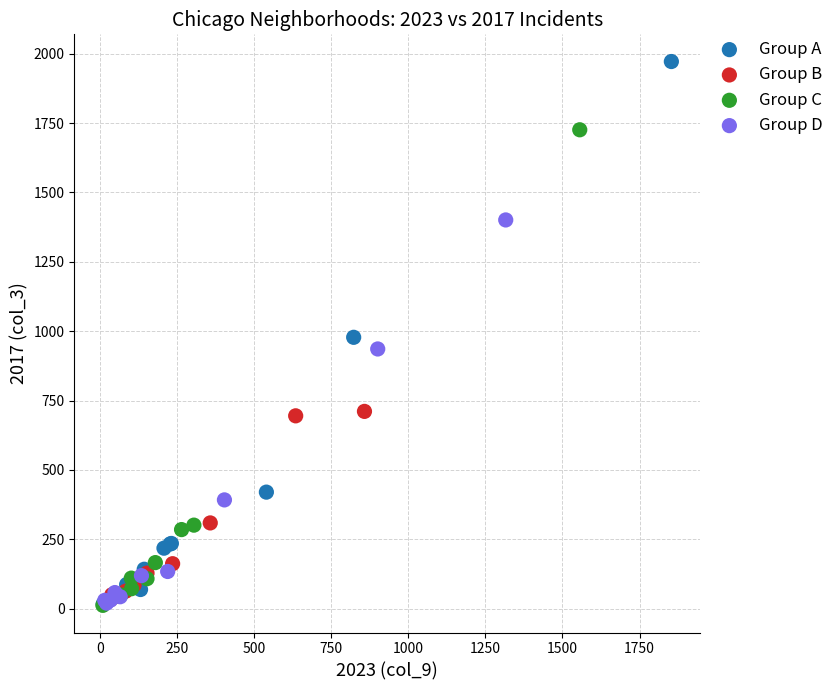

Which series has the largest Y range (max minus min)?

Group A